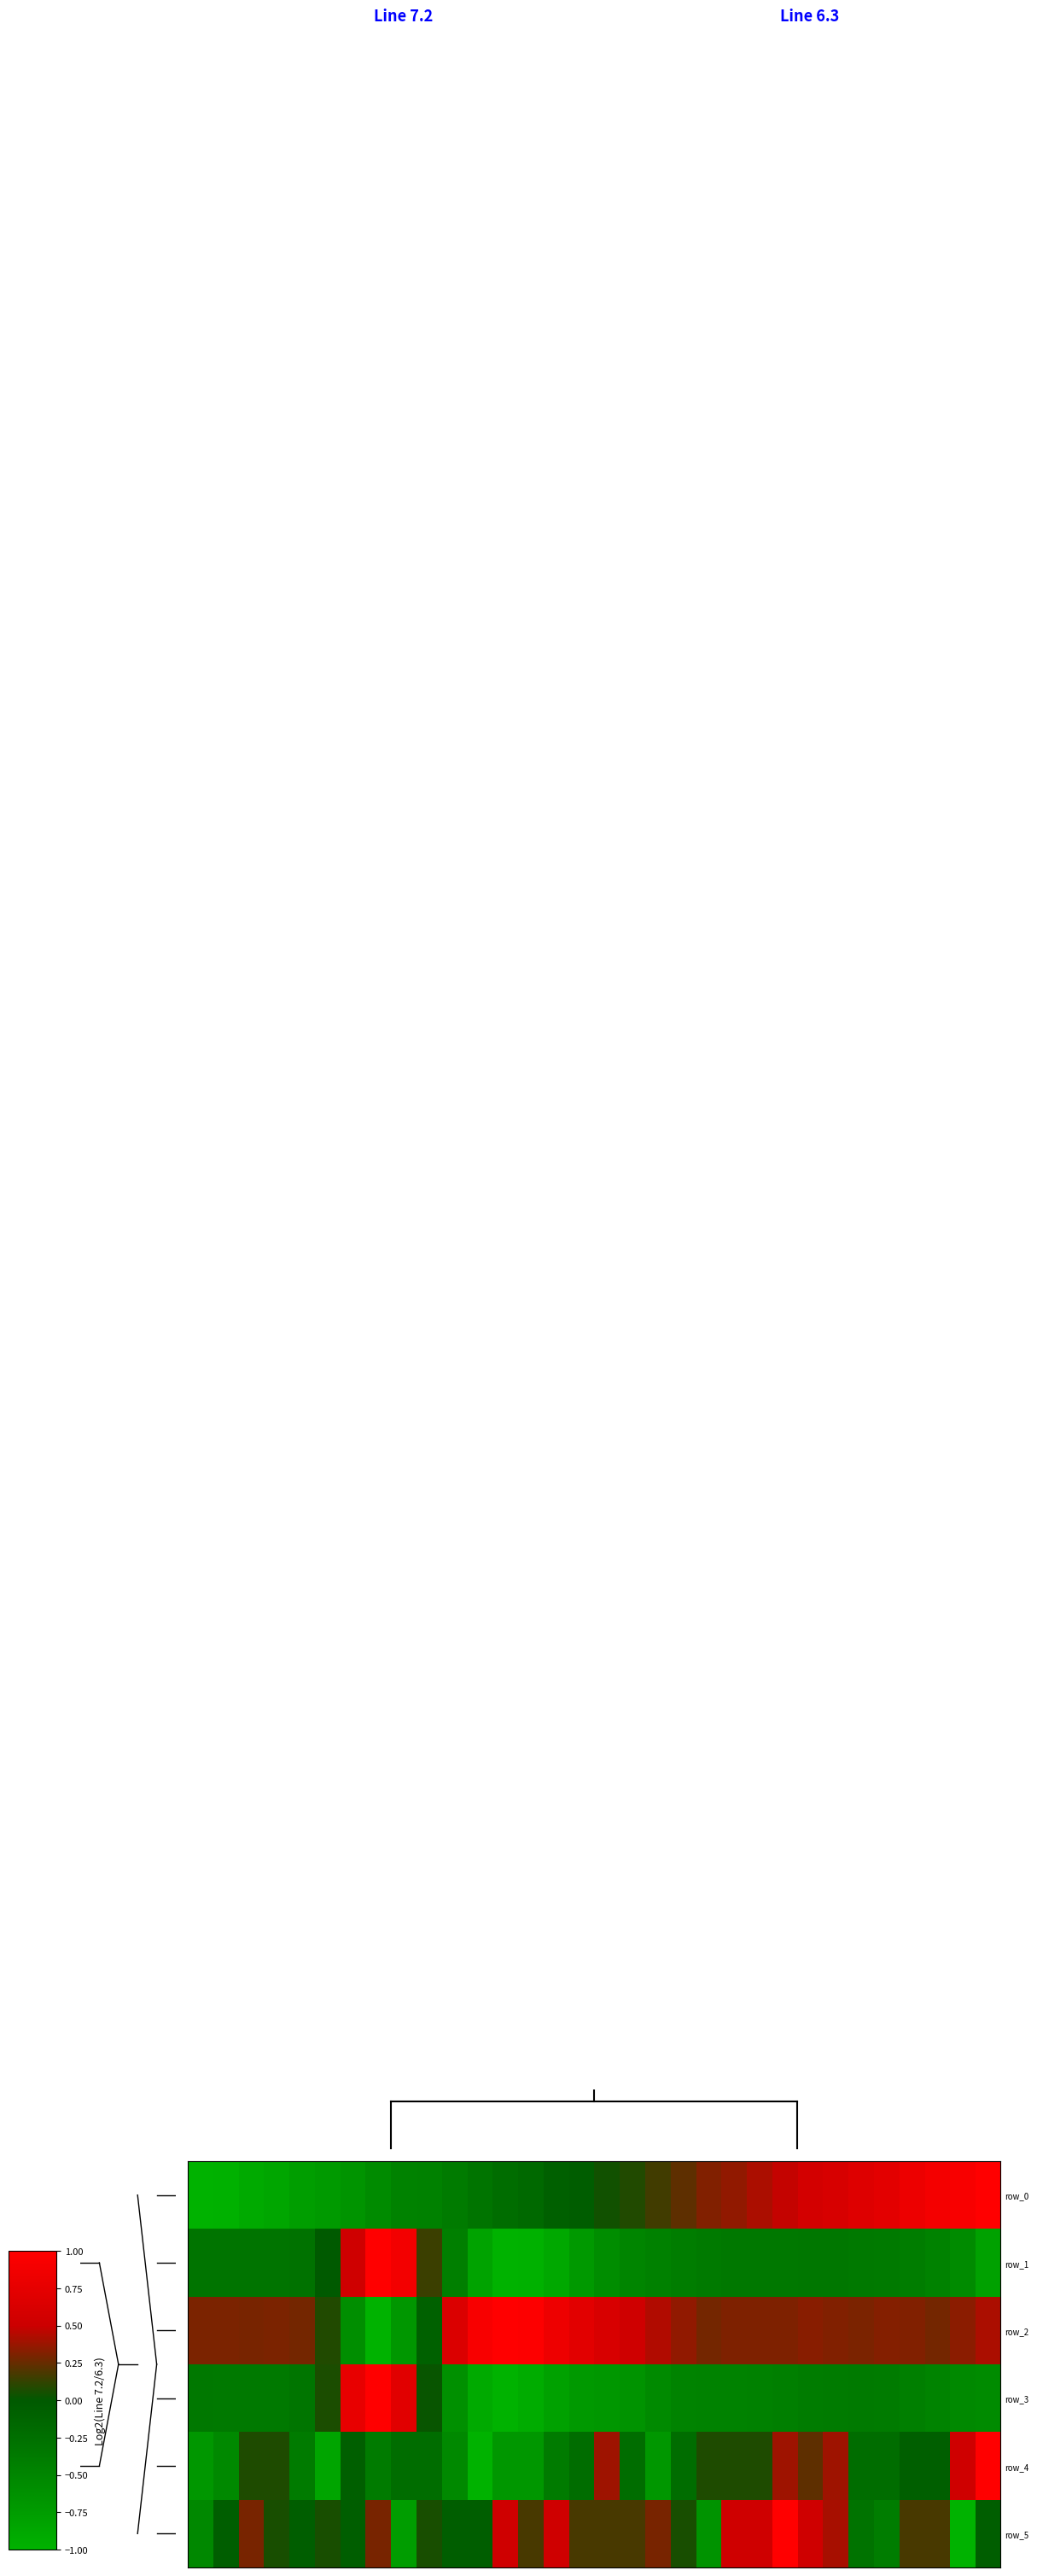

What is the difference between the maximum and minimum values in the row_2 series?

2.0